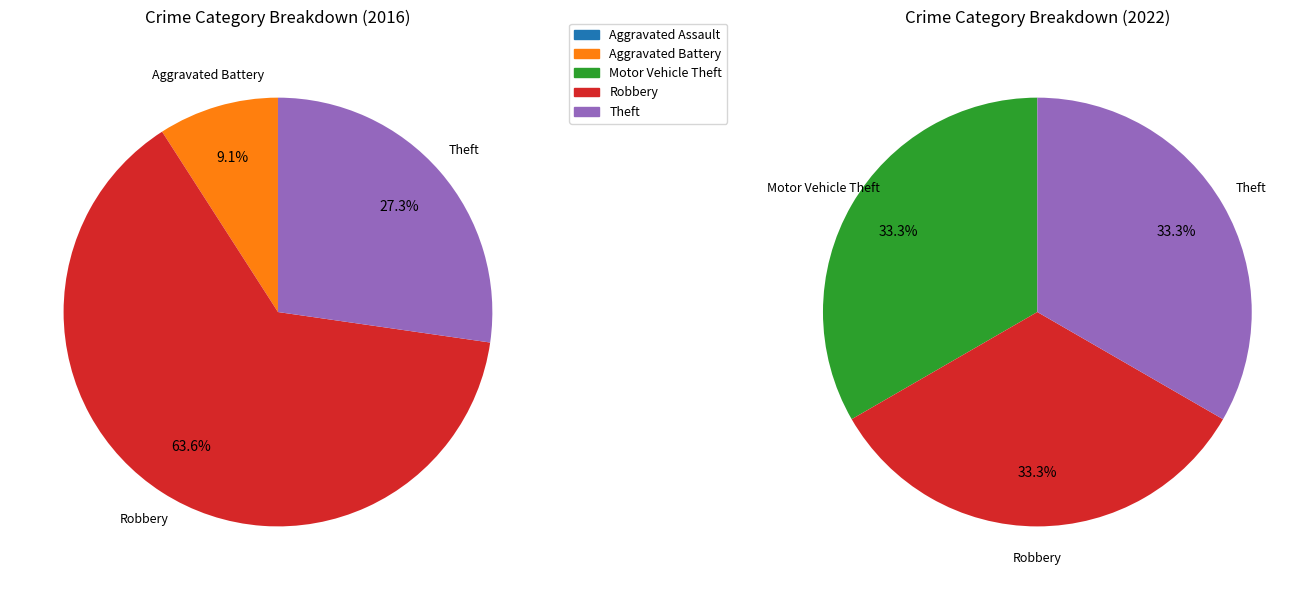

The 2 slice represents 0% of the pie. True or false?

True